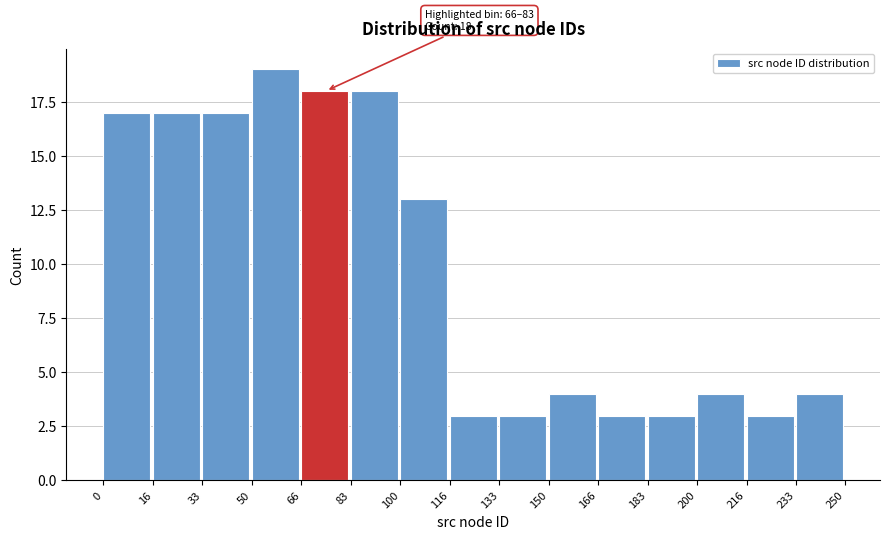

Over which range of the x-axis is the bar tallest?

50 to 66